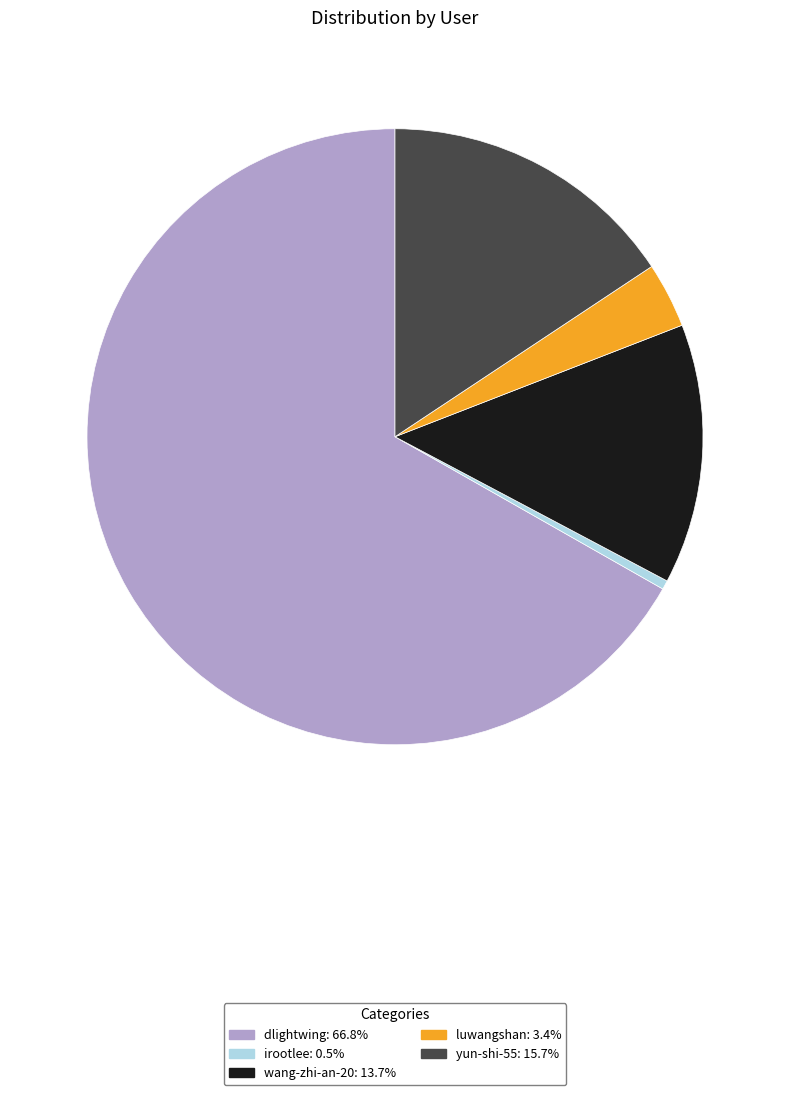

Which category has the biggest portion of the pie?

dlightwing